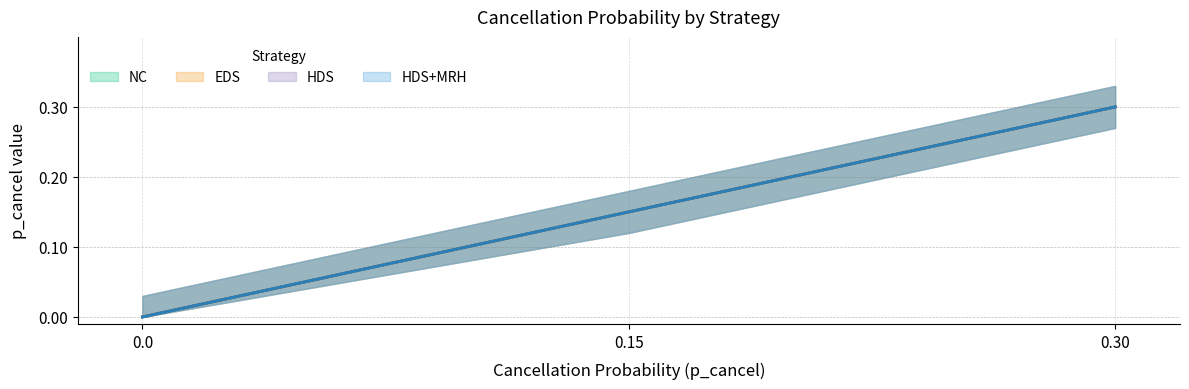

Reading left to right, extract all data points from this chart.

NC: 0.0	0.1	0.3
EDS: 0.0	0.1	0.3
HDS: 0.0	0.1	0.3
HDS+MRH: 0.0	0.1	0.3